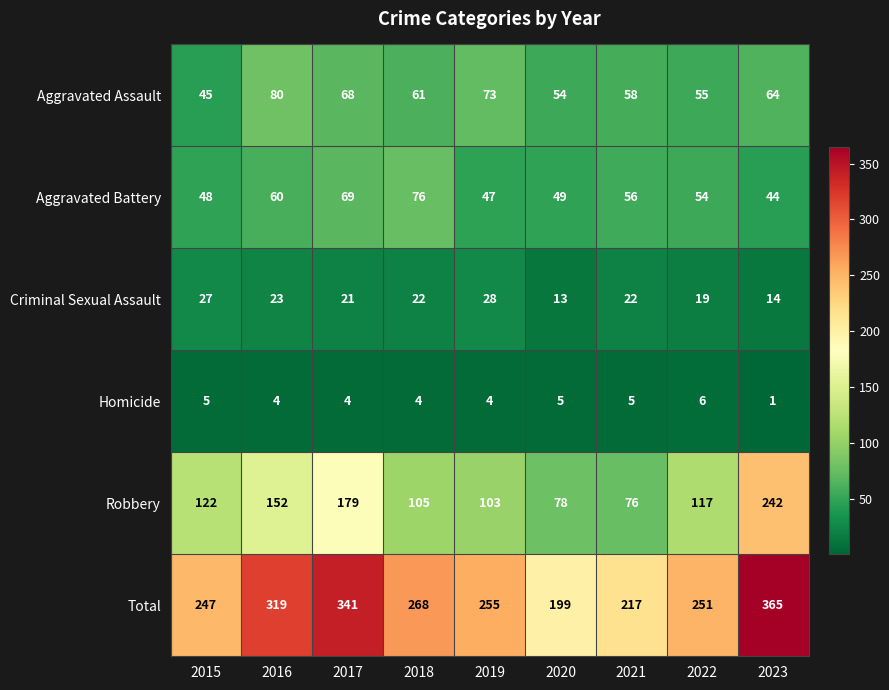

Which label corresponds to the largest value in the chart?

2023